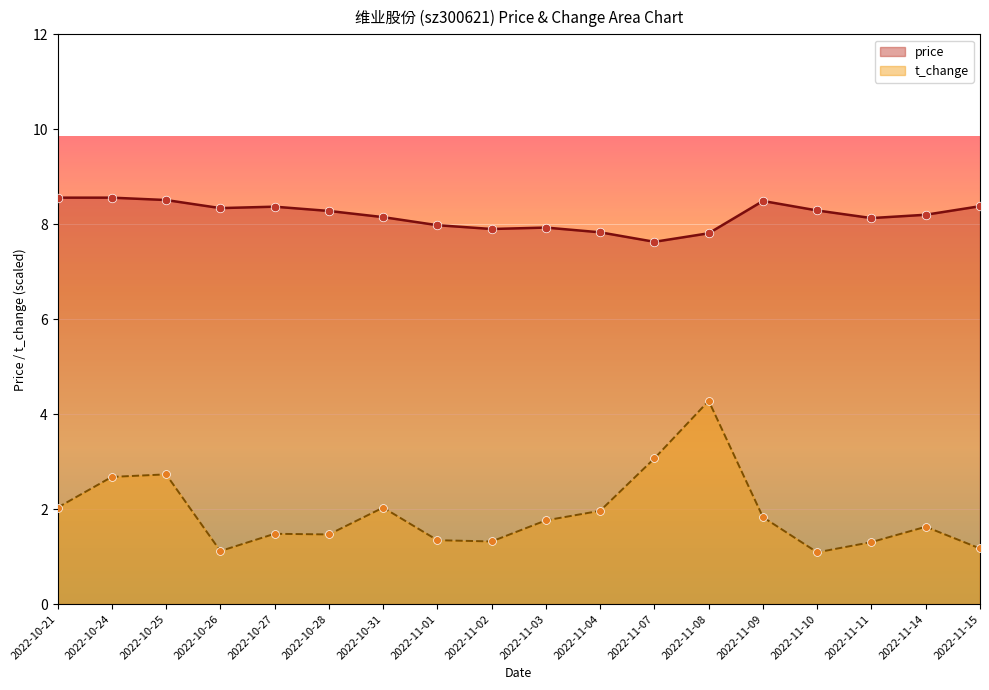

Which series reaches the maximum Y coordinate?

price